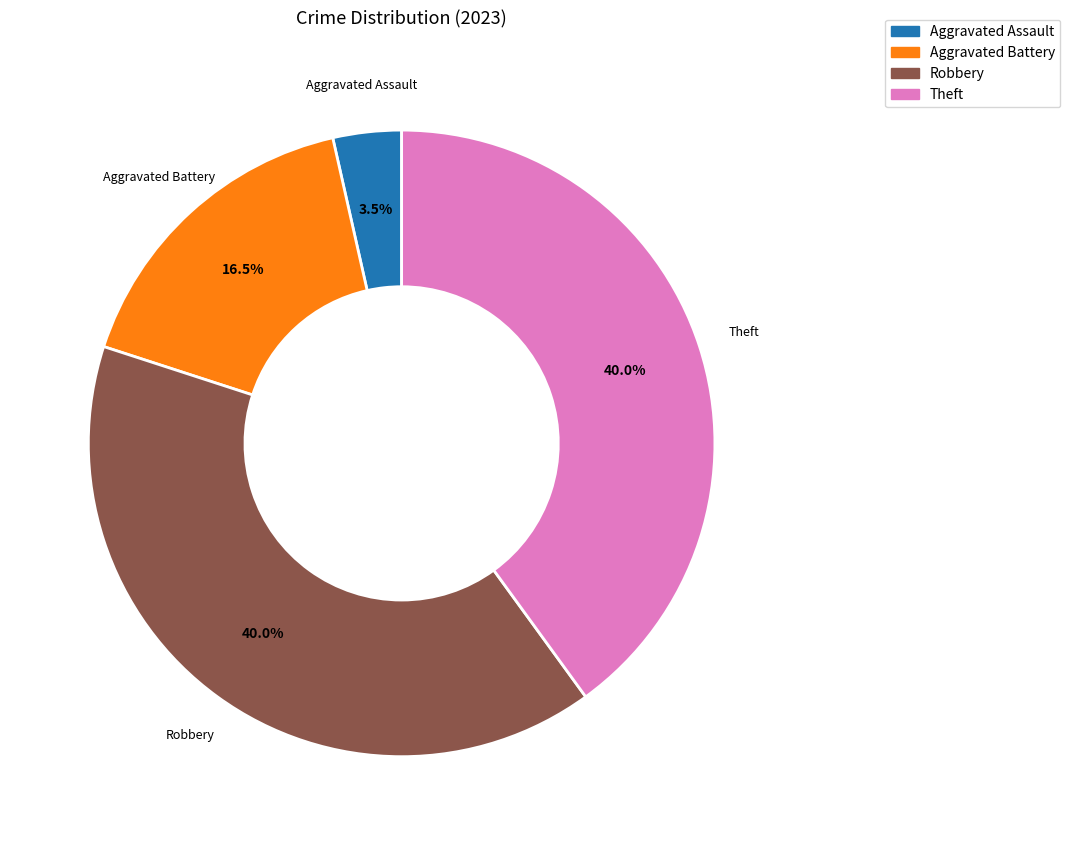

The Aggravated Battery slice represents 27% of the pie. True or false?

False